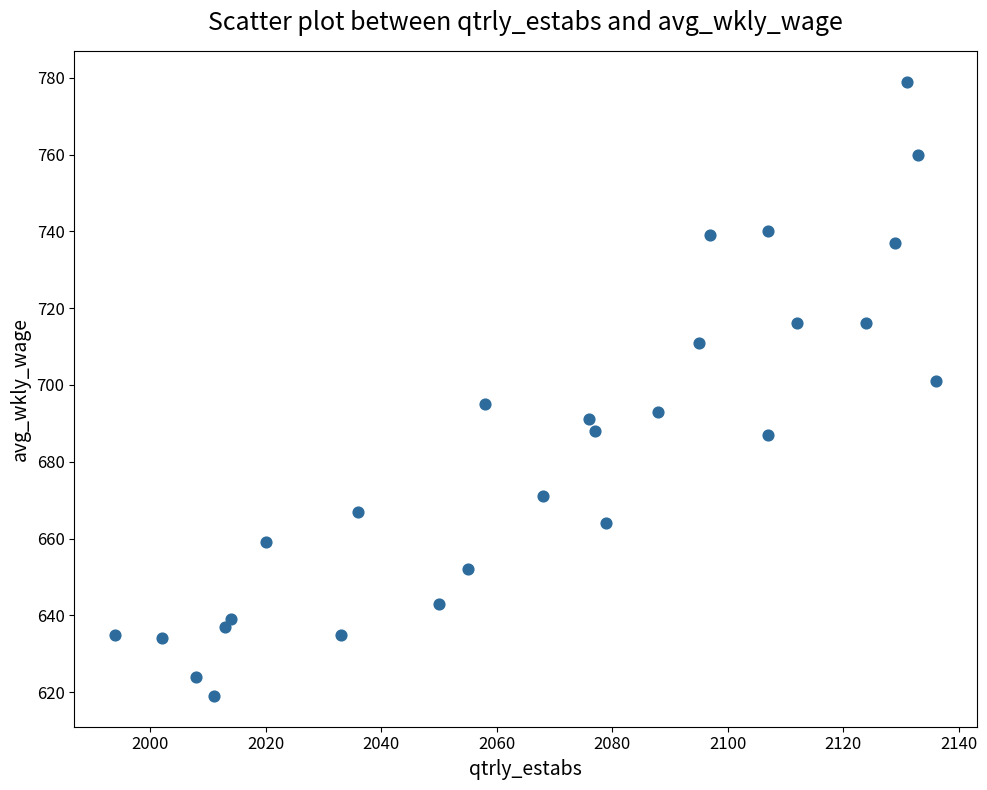

What is the range of X values (max minus min)?

142